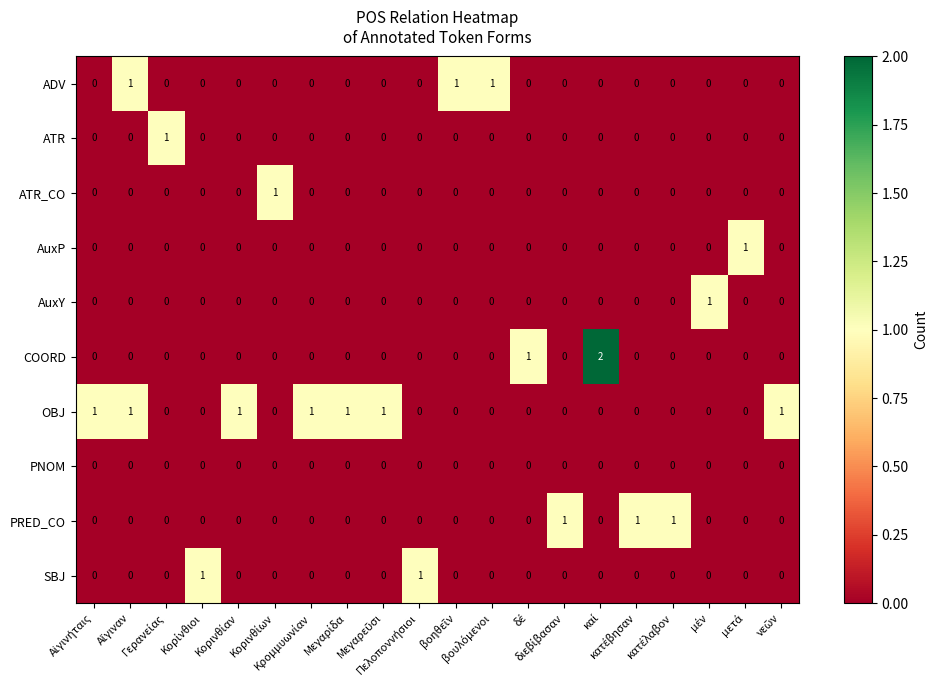

What is the sum of all ADV values?

3